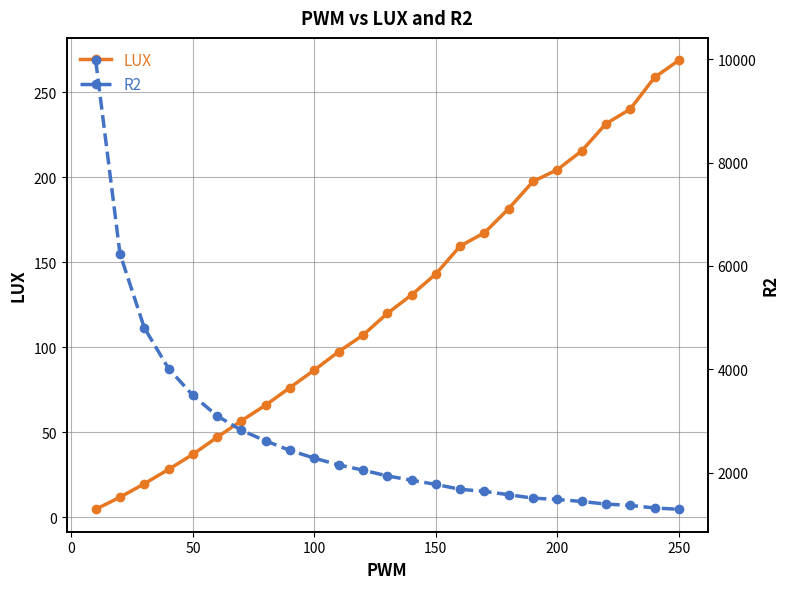

The LUX series shows 170.9 at 250. True or false?

False